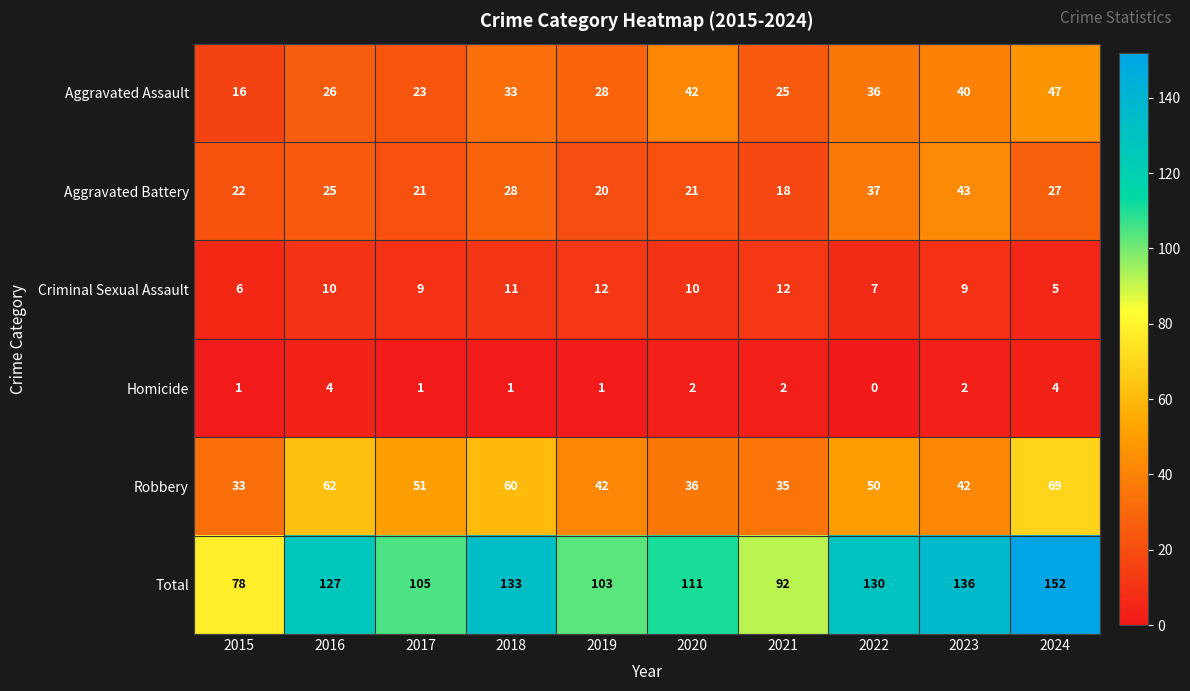

Which series changed the most between 2015 and 2022?

Total